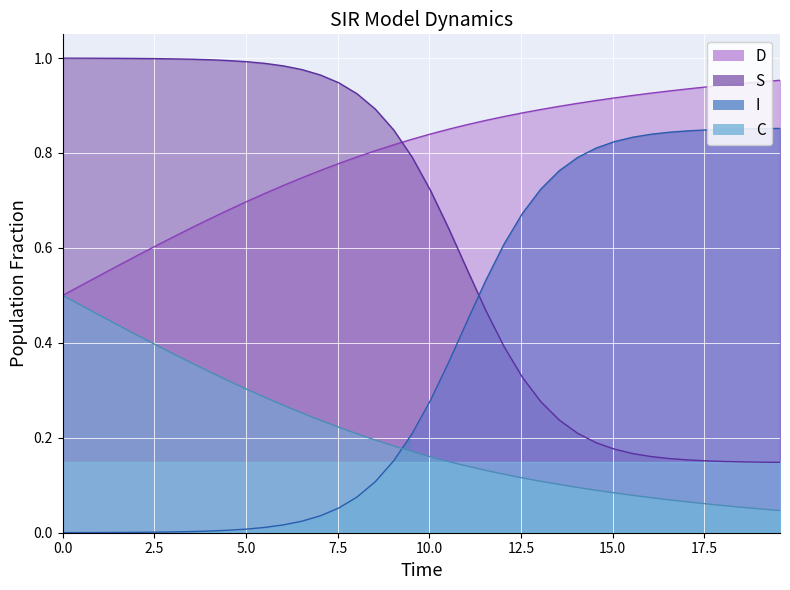

List the series in order of their peak value, highest first.

S, D, I, C